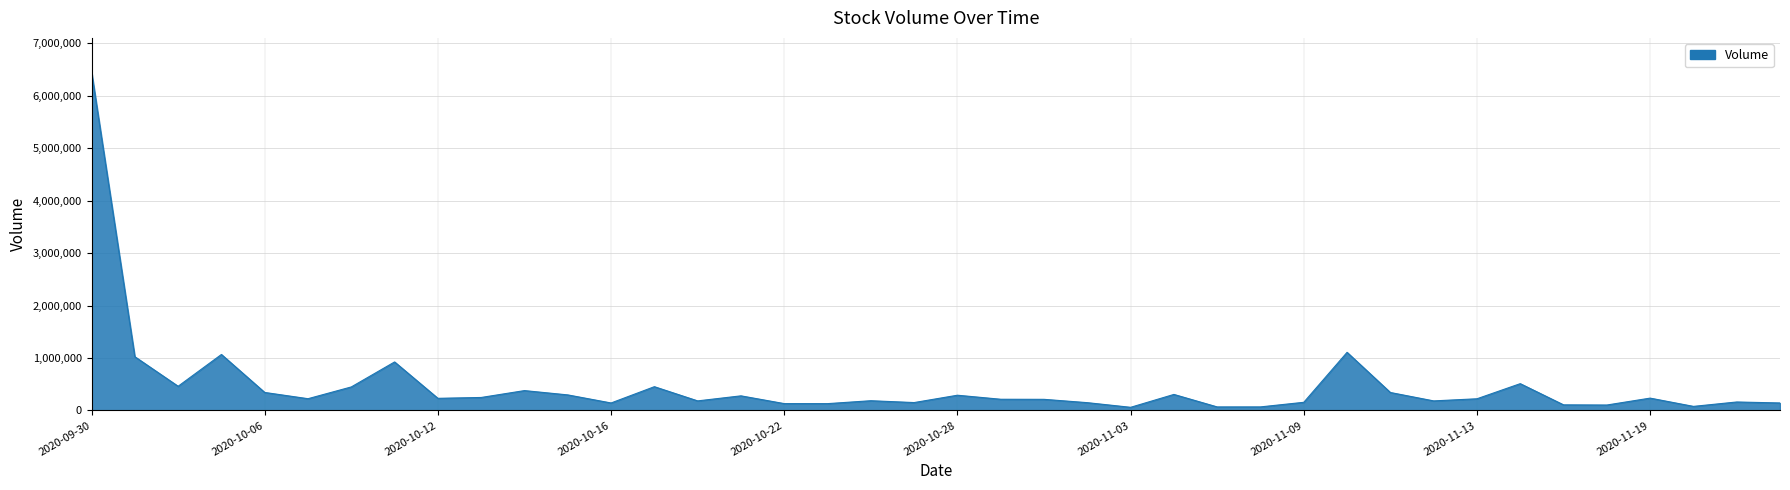

What is the maximum value shown in the chart?

6457800